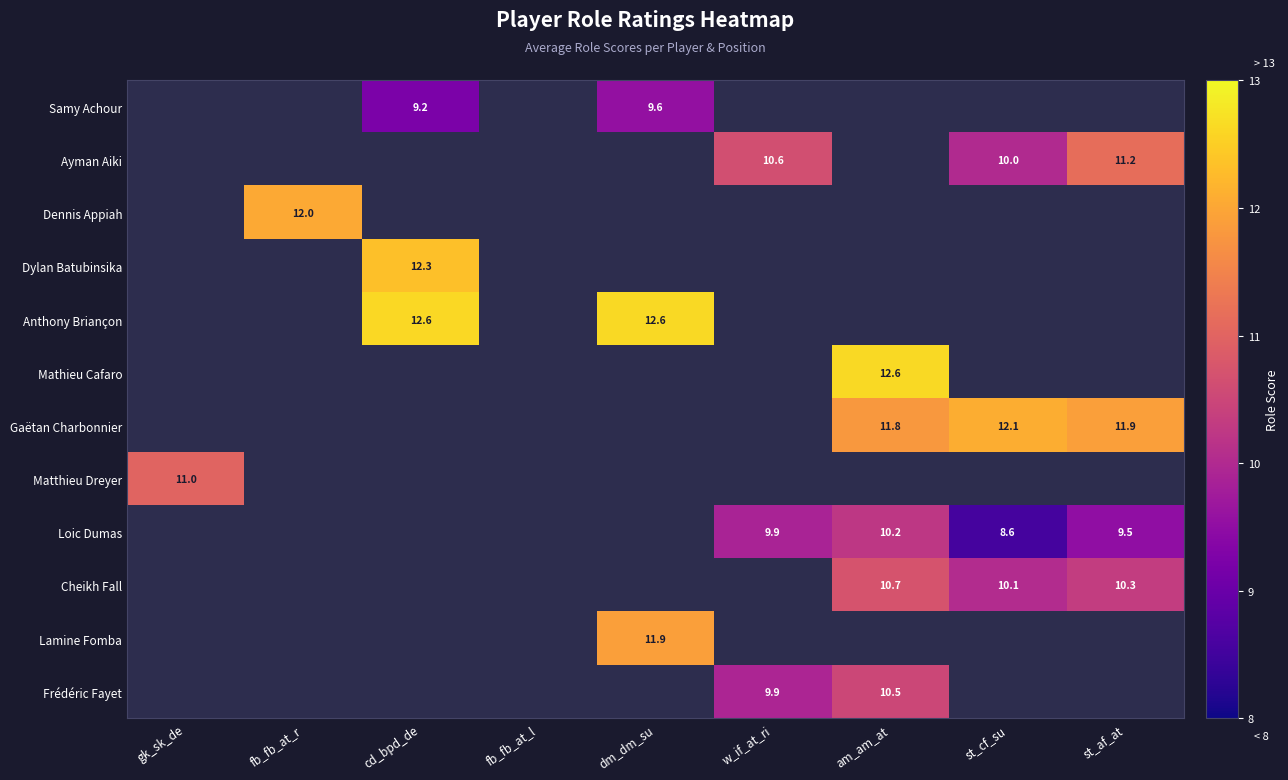

How many values in Dylan Batubinsika are above zero?

1